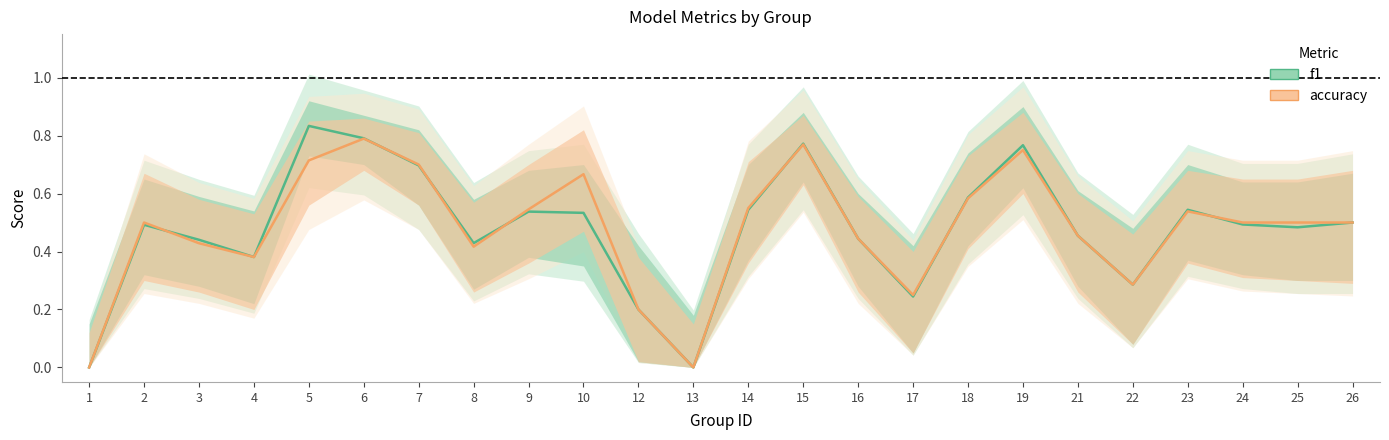

Which category has the lowest value across all series?

1